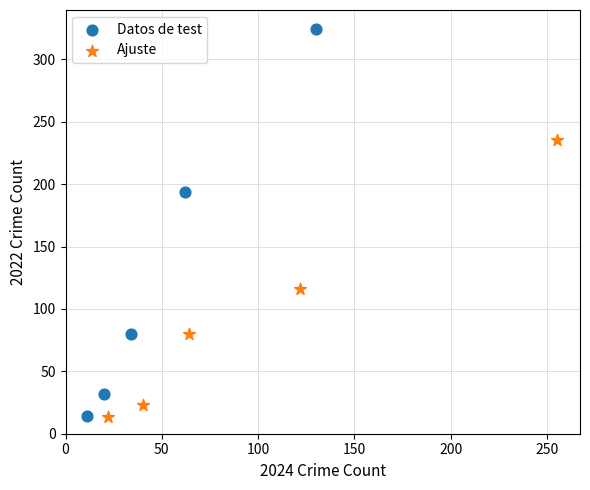

Which series reaches the maximum Y coordinate?

Datos de test